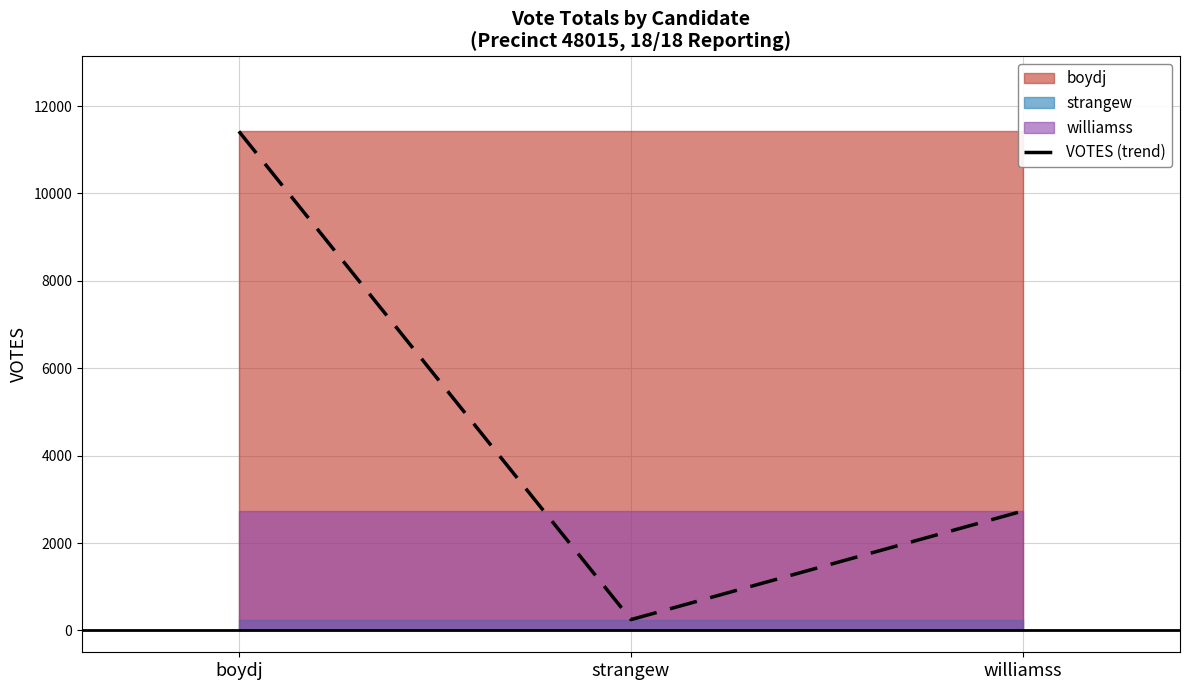

What is the change in value from strangew to williamss?

+2487